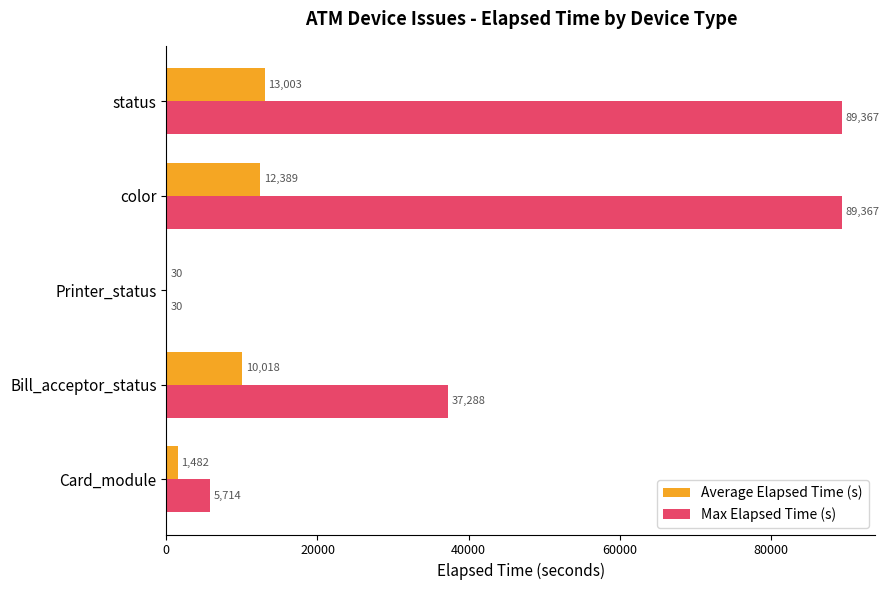

Is it true that Max Elapsed Time (s) equals 89367.0 at status?

True